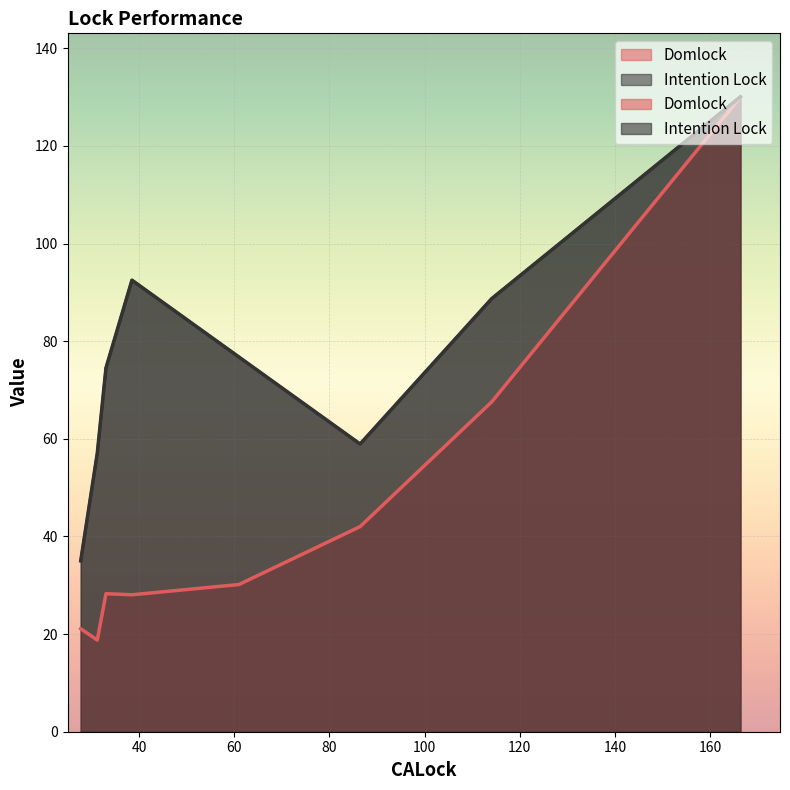

What is the difference between the maximum and minimum values in the Domlock series?

111.2